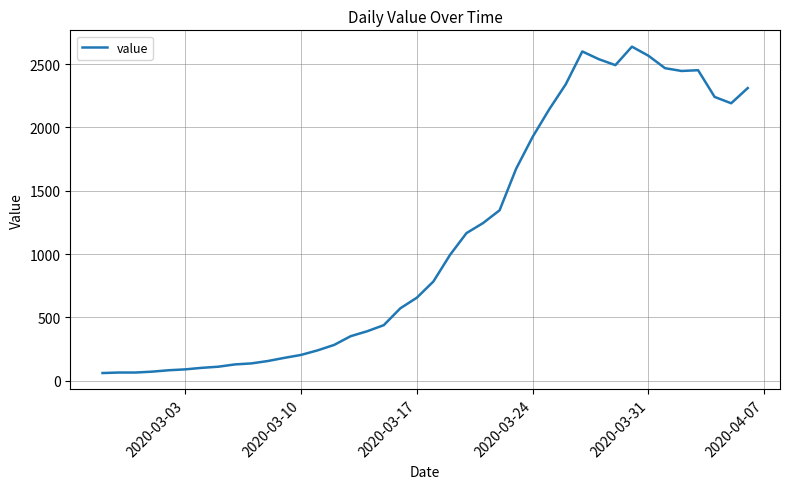

How many lines are shown in the chart?

1